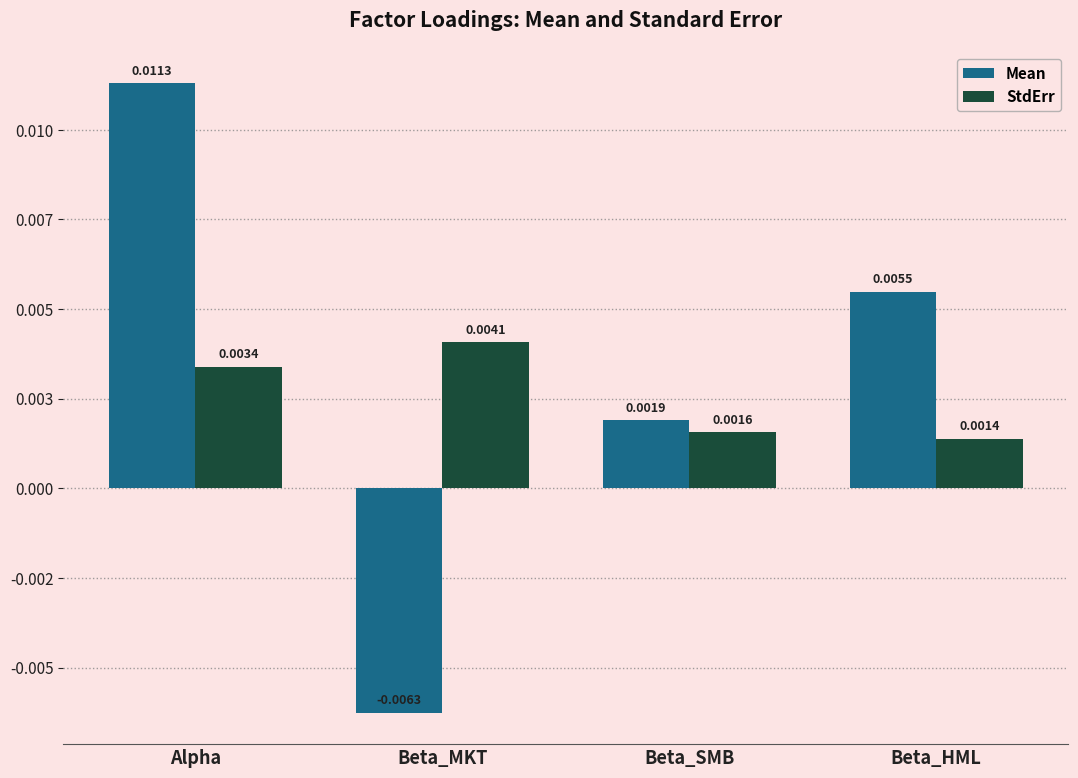

What are all the series names shown in the legend?

Mean, StdErr